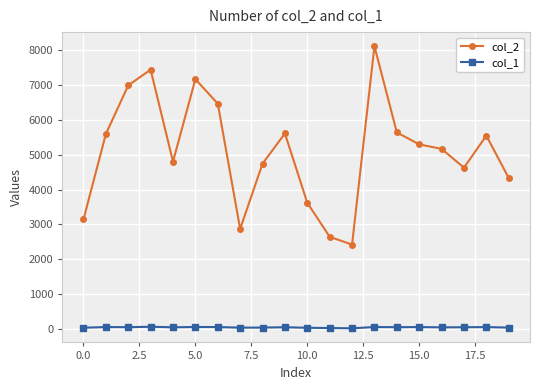

Which series has the largest range (max minus min)?

col_2